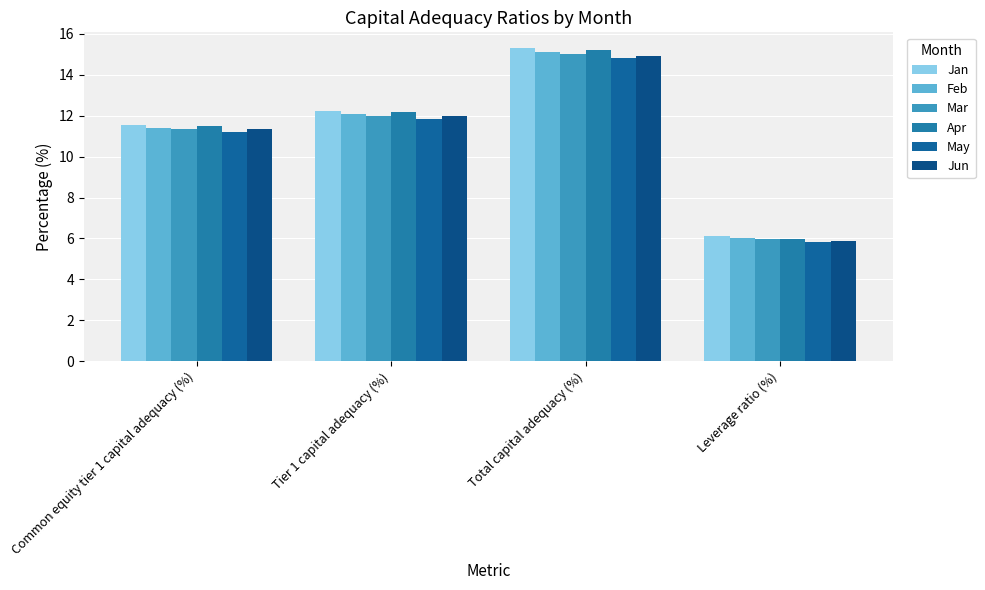

At how many categories does at least one series exceed 10?

3